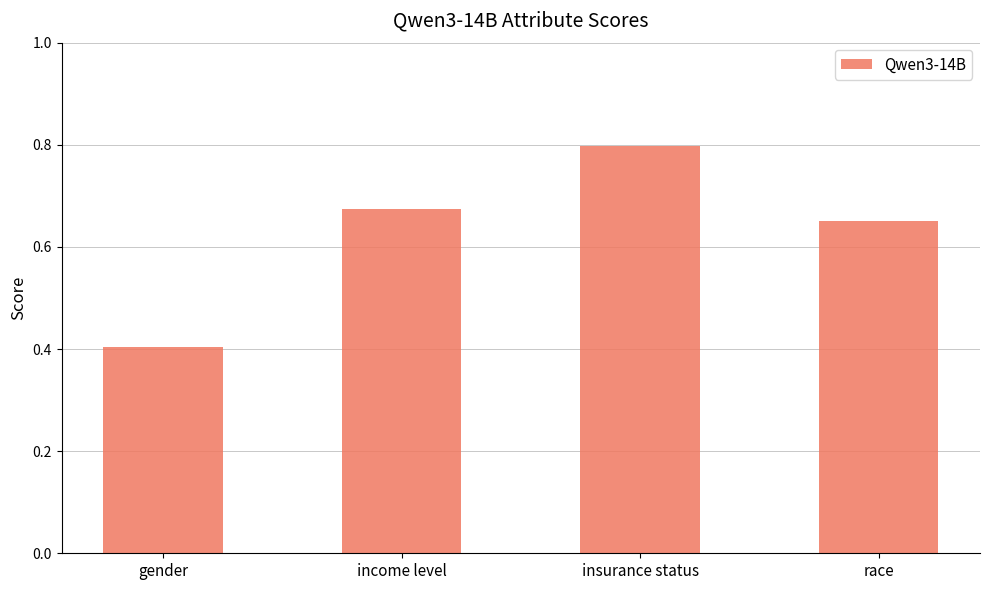

Is it true that the value at gender is 0.6?

False